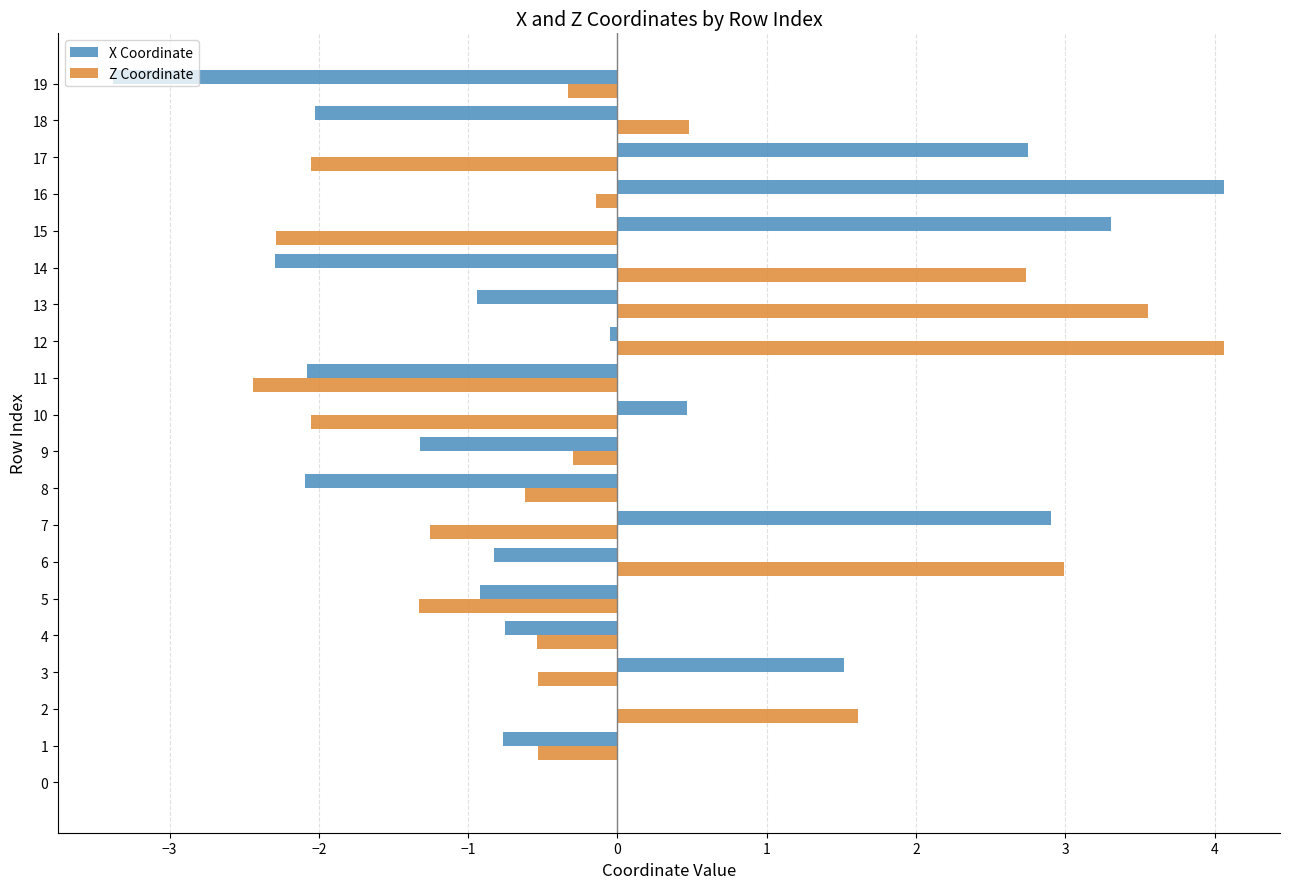

At which label does X Coordinate reach its peak?

16